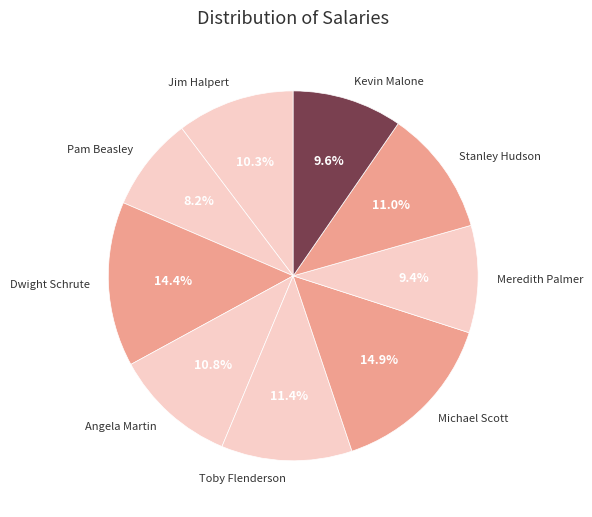

What percentage is the Dwight Schrute slice, to the nearest percent?

14%